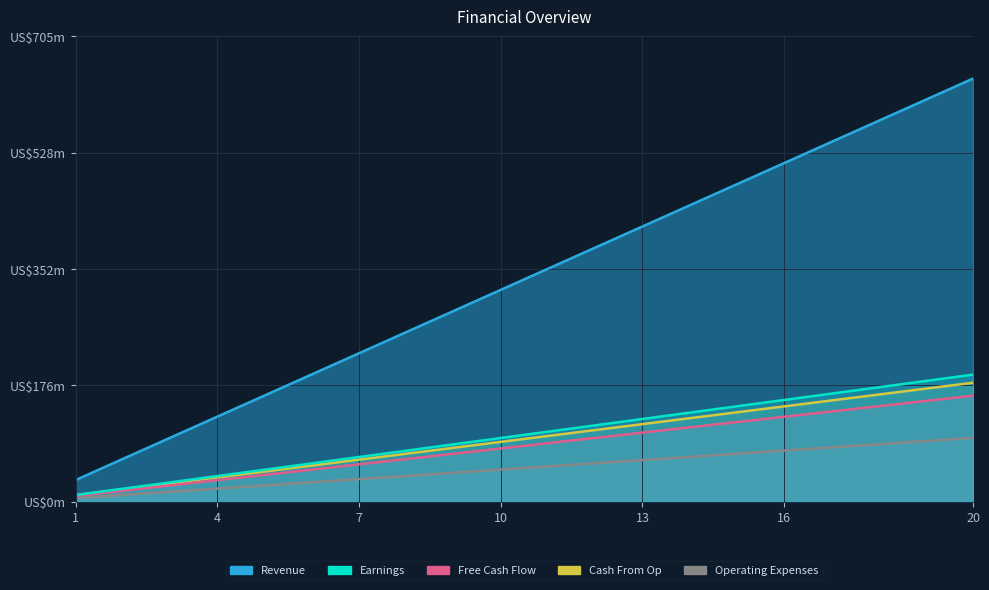

True or false: Operating Expenses and Revenue intersect in this chart.

False